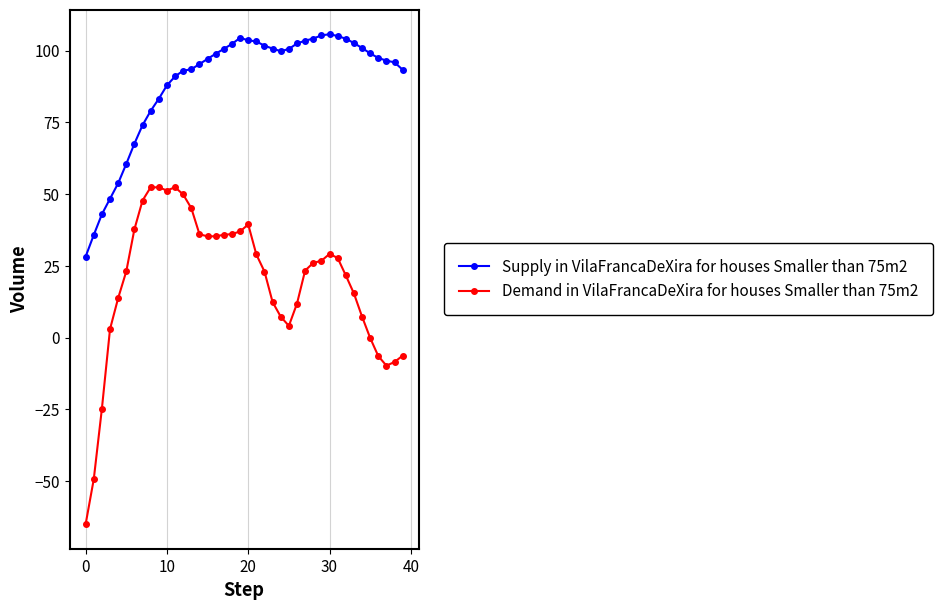

What are all the series names shown in the legend?

Supply in VilaFrancaDeXira for houses Smaller than 75m2, Demand in VilaFrancaDeXira for houses Smaller than 75m2